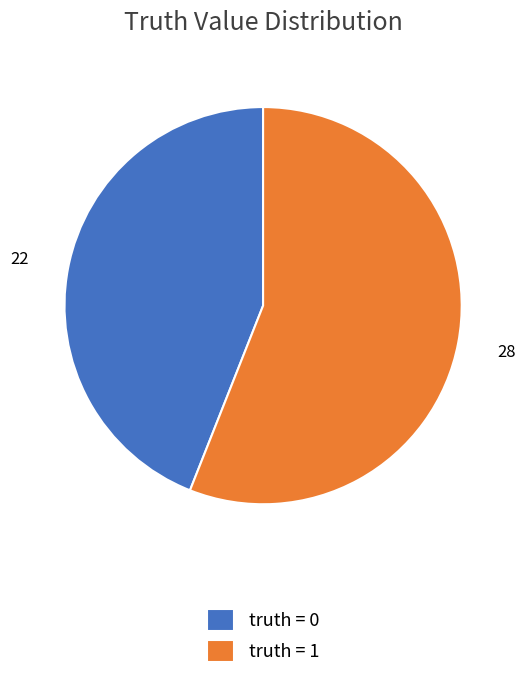

Is there a majority slice in this chart?

Yes